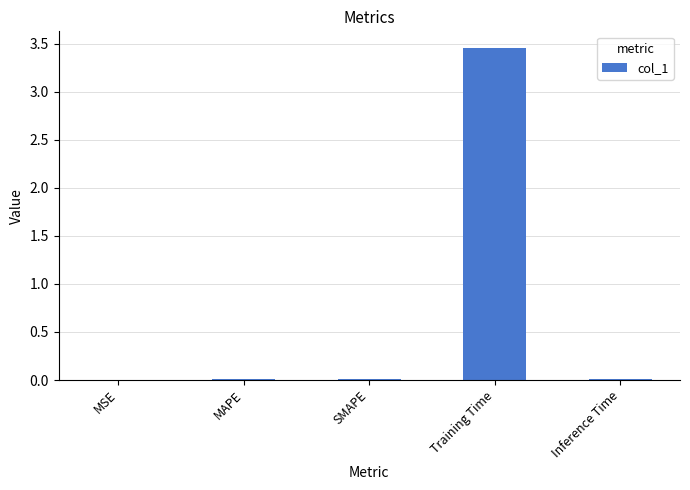

Which category has the highest value across all series?

Training Time